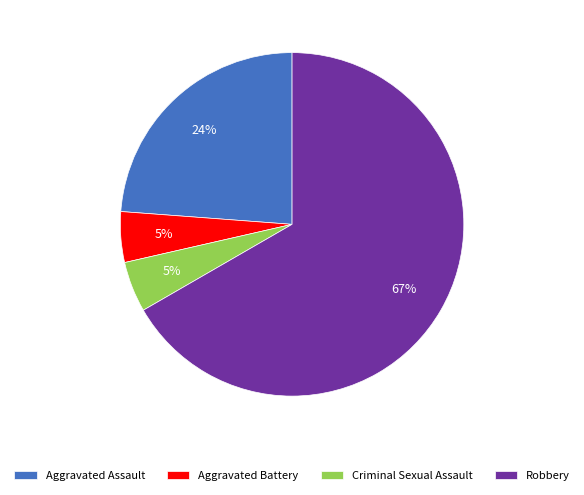

What is the largest slice in the pie chart?

Robbery